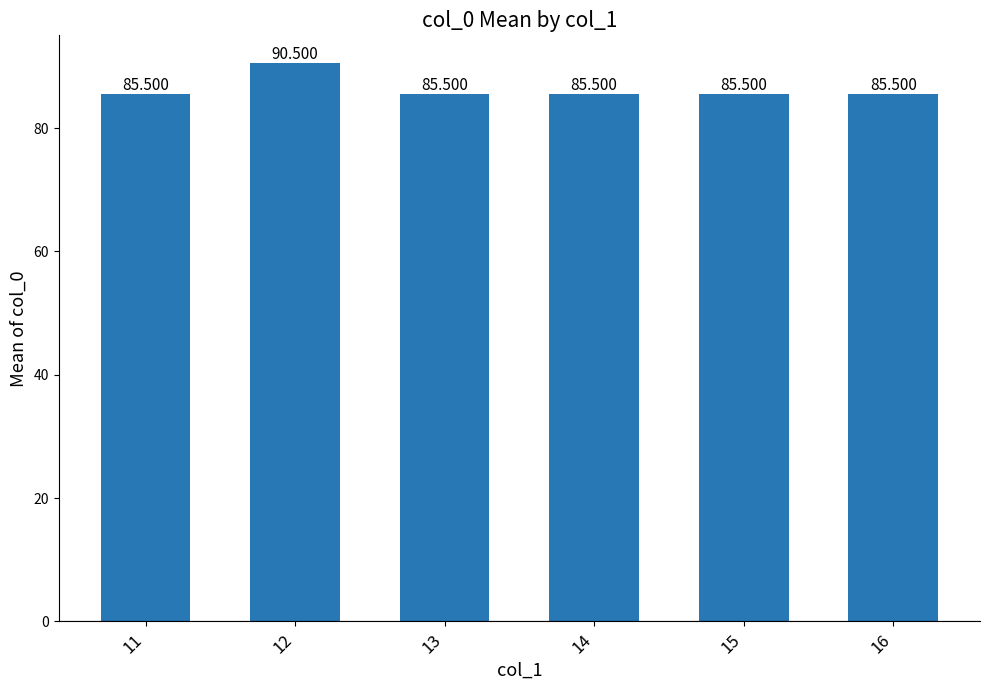

Reading right to left, what are all the values shown in this chart?

85.5	85.5	85.5	85.5	90.5	85.5